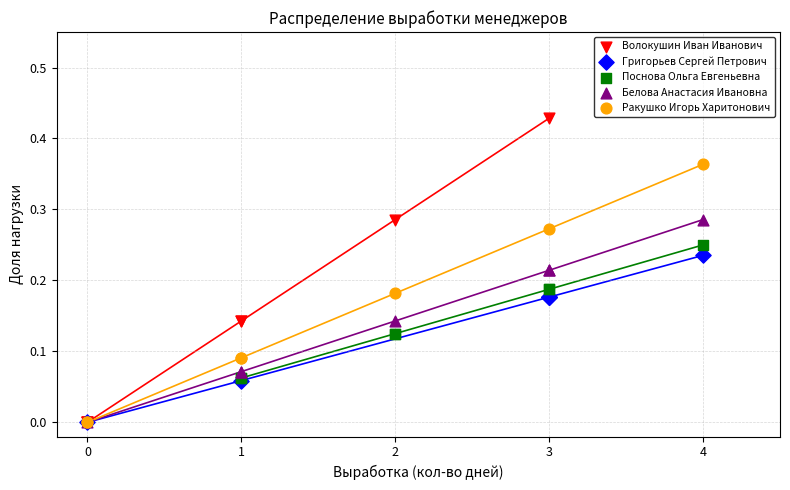

Which series has the widest spread of Y values?

Волокушин Иван Иванович